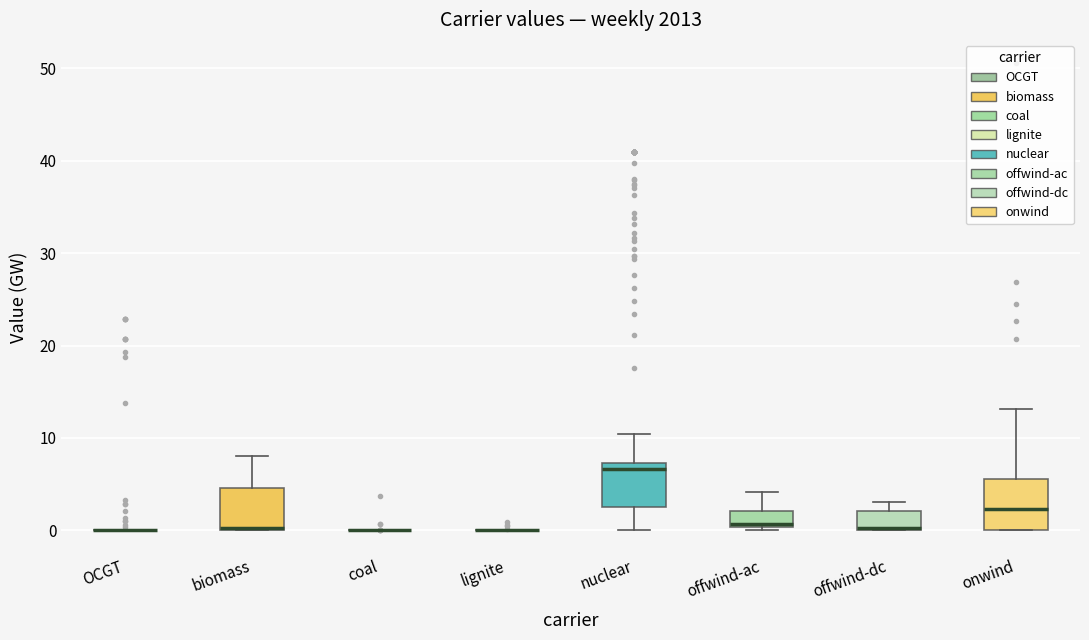

Reading left to right, read every box against the y-axis: the position of its median line, the range the box covers, and the ends of its whiskers. The values are not printed on the chart, so give them approximately, as read against the axis.

OCGT: box collapsed to a line at 0, whiskers 0 to 0
biomass: median 0 (drawn on the box's lower edge), box 0 to 5, whiskers 0 to 8
coal: box collapsed to a line at 0, whiskers 0 to 0
lignite: box collapsed to a line at 0, whiskers 0 to 0
nuclear: median 7 (just below the box's upper edge), box 3 to 7, whiskers 0 to 10
offwind-ac: median 1, box 0 to 2, whiskers 0 to 4
offwind-dc: median 0 (drawn on the box's lower edge), box 0 to 2, whiskers 0 to 3
onwind: median 2, box 0 to 6, whiskers 0 to 13